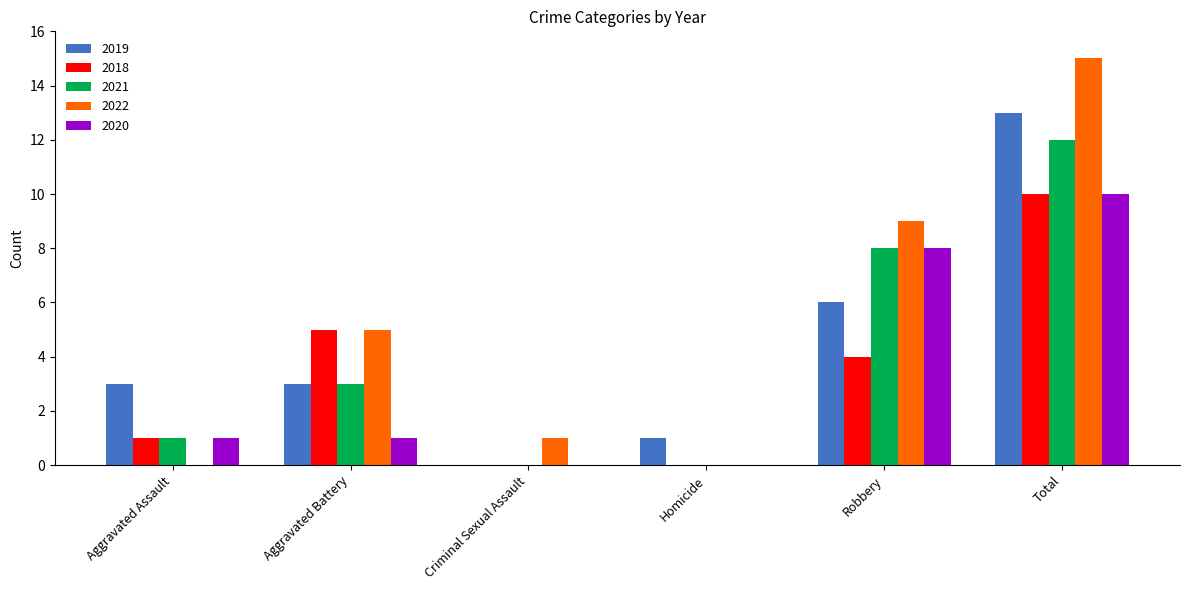

Reading left to right, what are all the values shown in this chart?

2019: Aggravated Assault=3	Aggravated Battery=3	Criminal Sexual Assault=0	Homicide=1	Robbery=6	Total=13
2018: Aggravated Assault=1	Aggravated Battery=5	Criminal Sexual Assault=0	Homicide=0	Robbery=4	Total=10
2021: Aggravated Assault=1	Aggravated Battery=3	Criminal Sexual Assault=0	Homicide=0	Robbery=8	Total=12
2022: Aggravated Assault=0	Aggravated Battery=5	Criminal Sexual Assault=1	Homicide=0	Robbery=9	Total=15
2020: Aggravated Assault=1	Aggravated Battery=1	Criminal Sexual Assault=0	Homicide=0	Robbery=8	Total=10